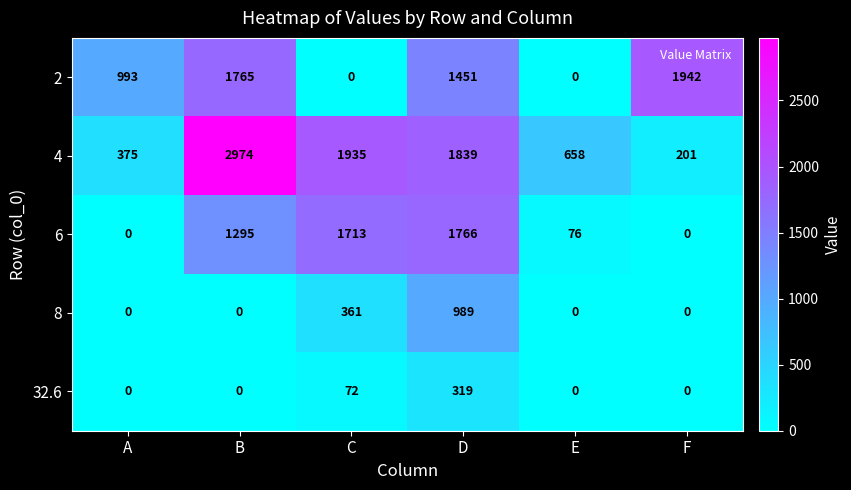

What is the spread (max minus min) of values at F?

1942